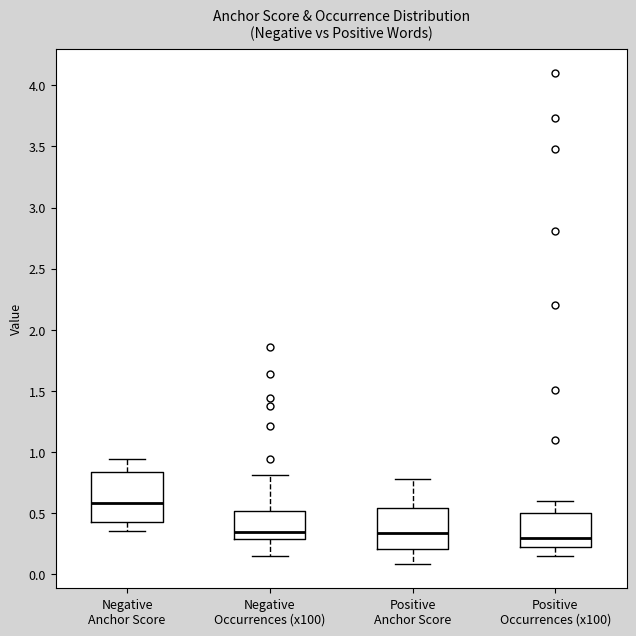

Where does the upper whisker of the box for Positive Anchor Score end on the y-axis? The values are not printed on the chart, so give them approximately, as read against the axis.

0.80